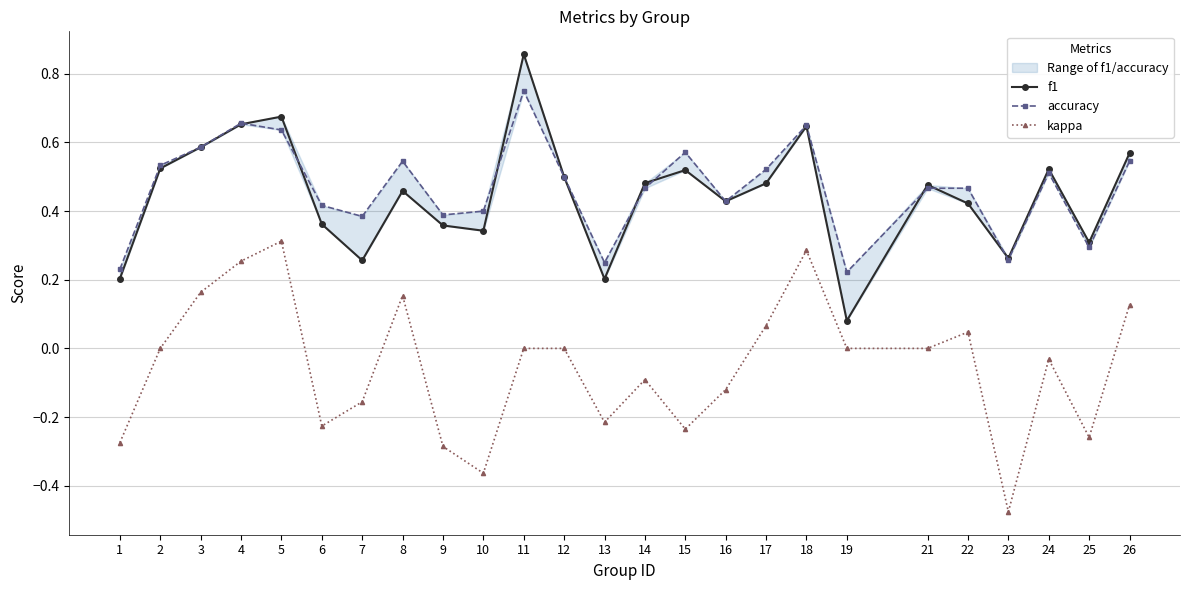

True or false: f1 and kappa cross at least once.

False